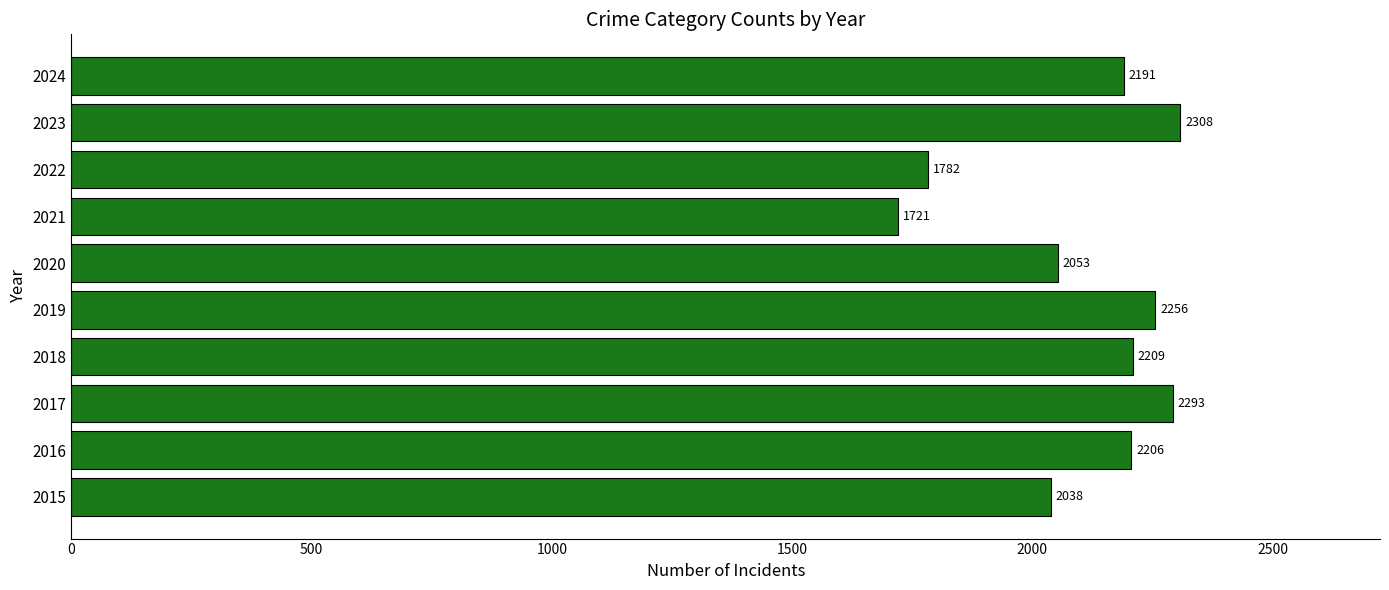

At which label is the value closest to 2014?

2015